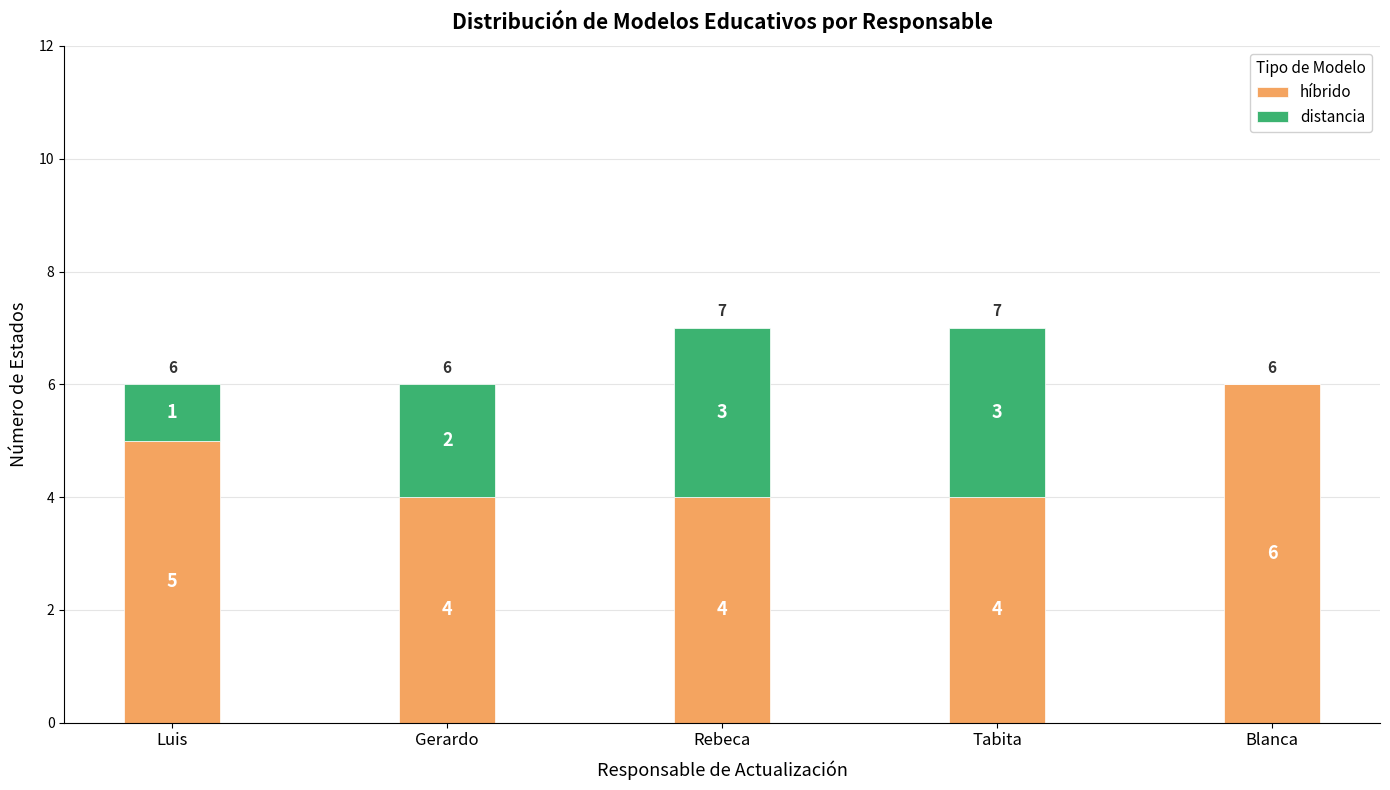

What is the total value across all series at Tabita?

7